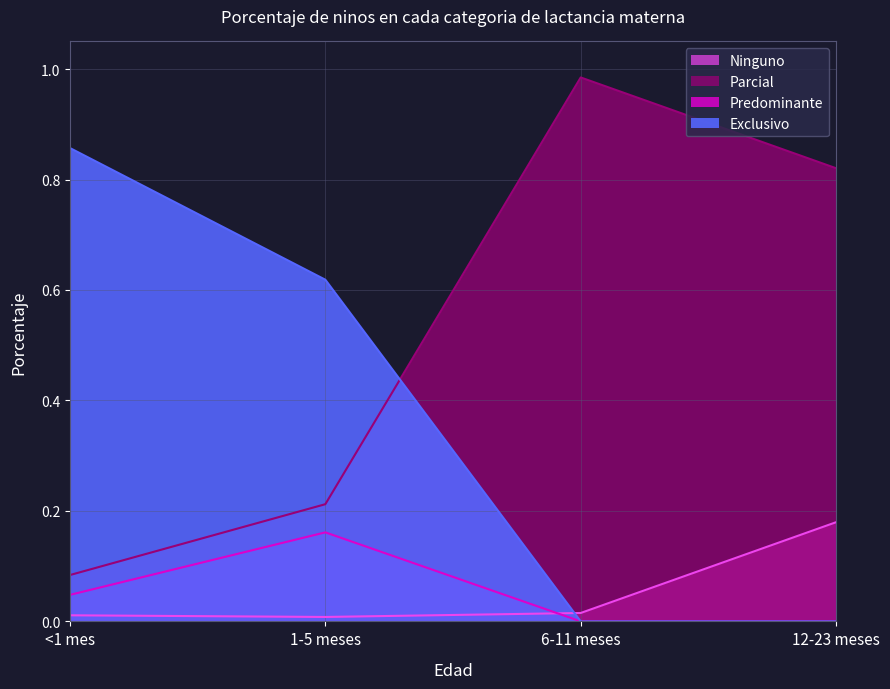

Is the value of Predominante at 12-23 meses greater than the value of Exclusivo at 1-5 meses?

No